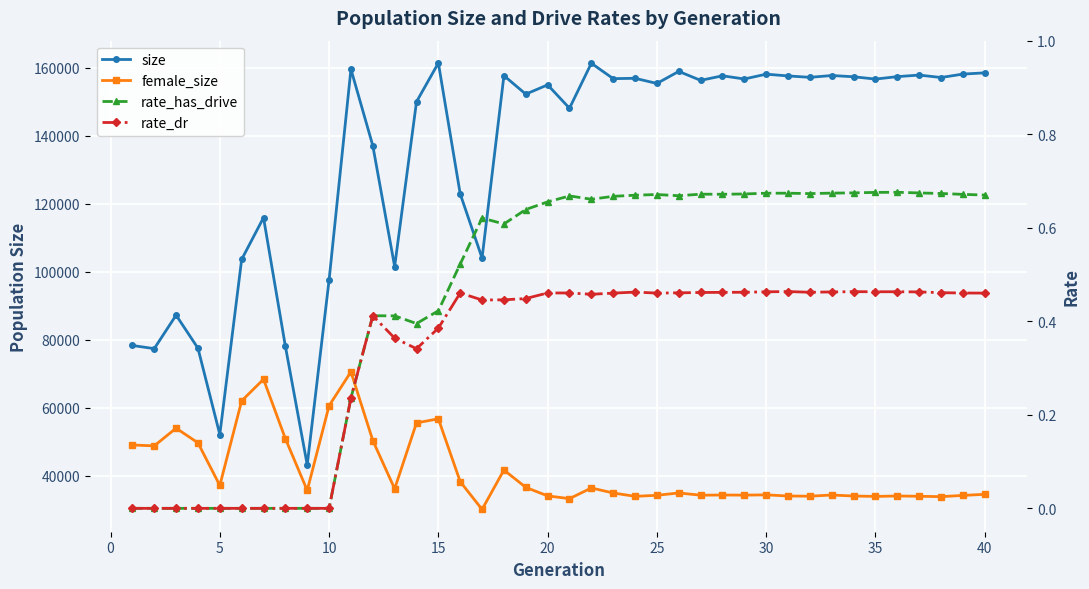

In rate_dr, how many points are lower than both neighbors (excluding endpoints)?

6